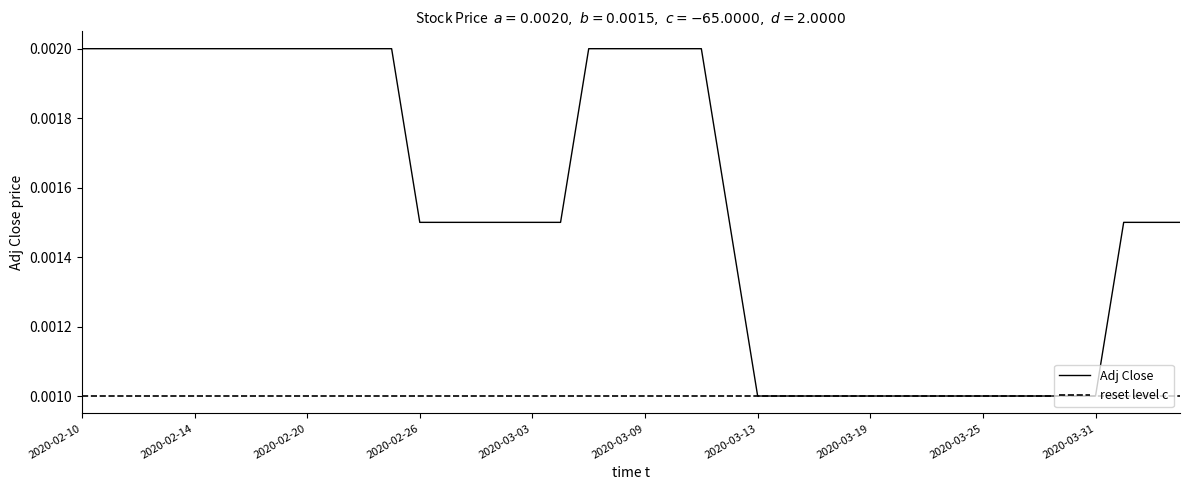

How many data points does each series have?

40